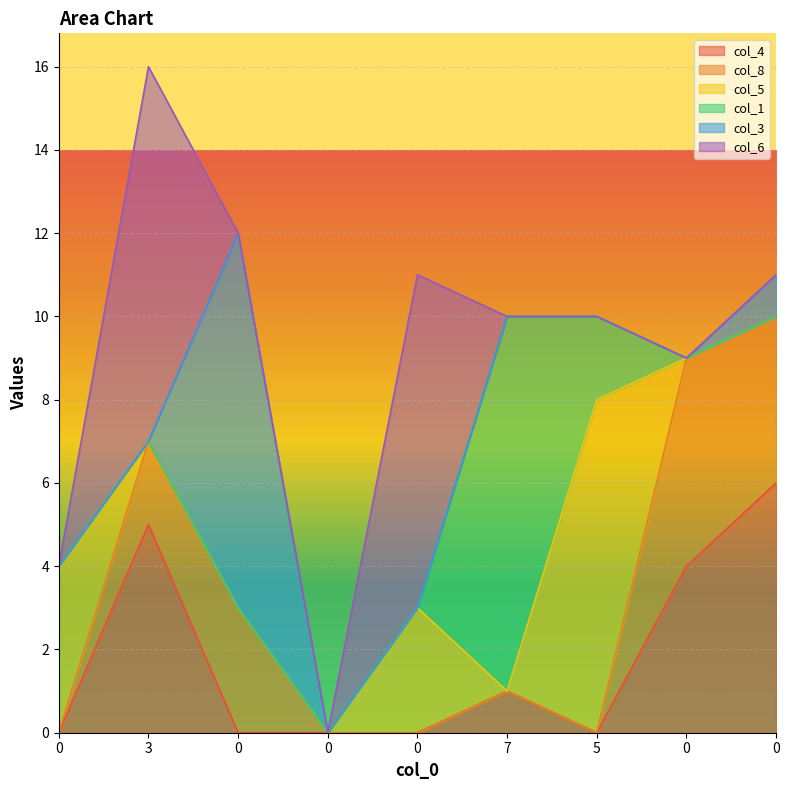

At which category is the sum across all series the highest?

3